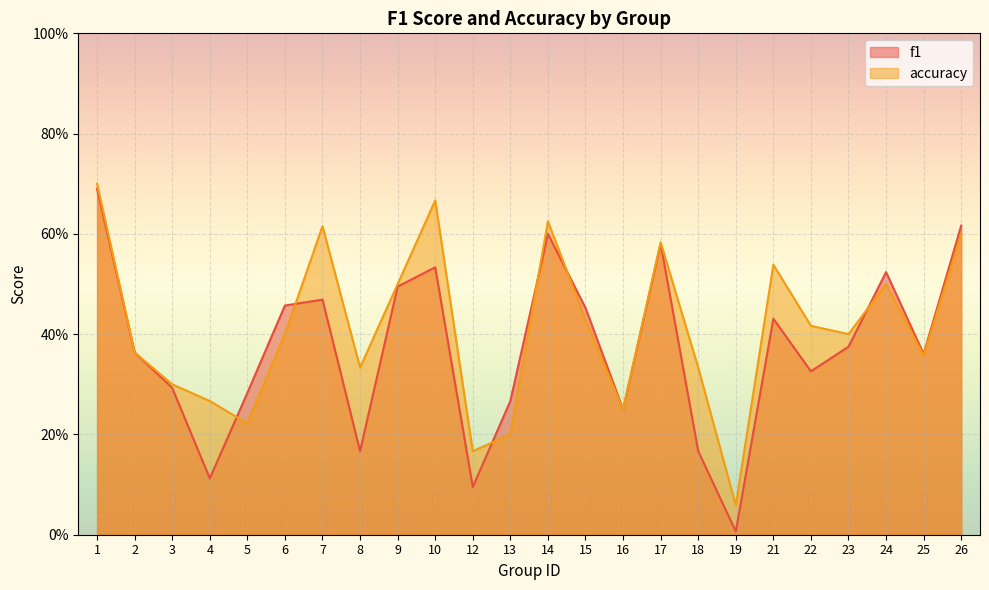

What is the sum of the accuracy values at 17 and 4?

0.9